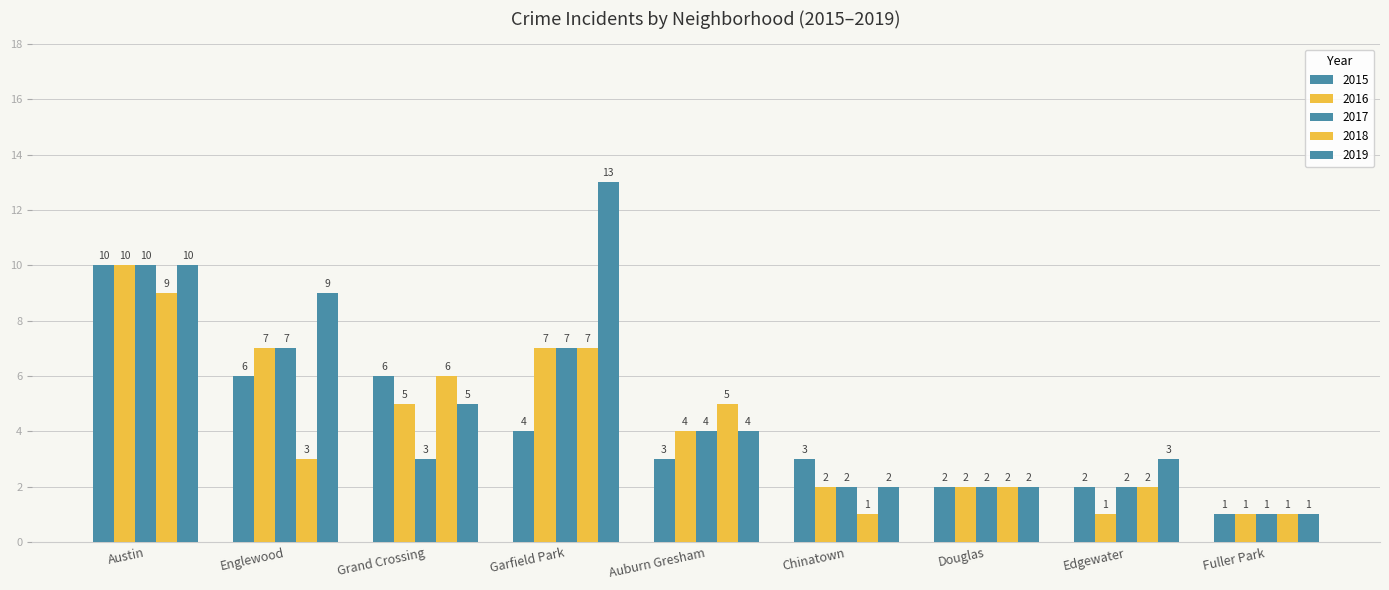

Is the value of 2019 at Austin greater than the value of 2016 at Englewood?

Yes